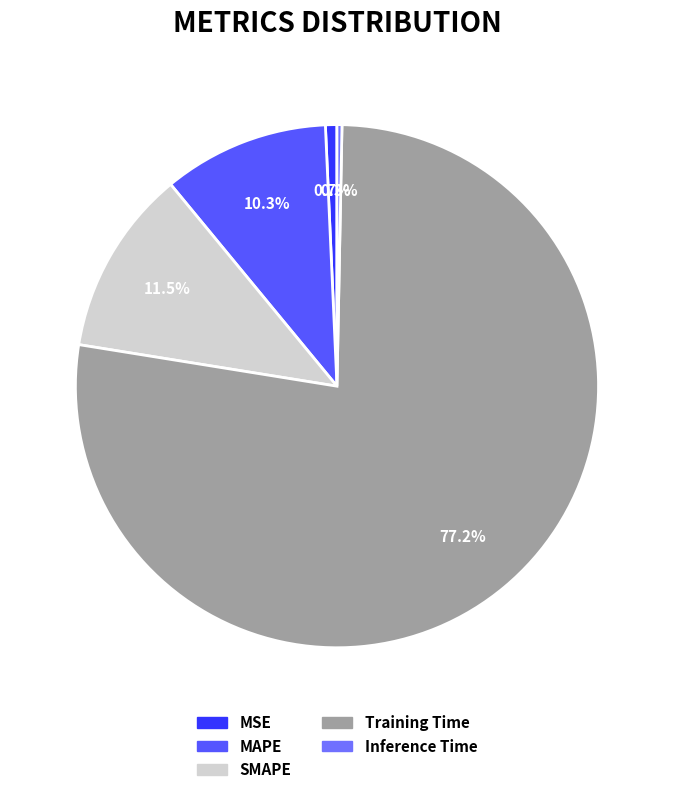

How many slices are in this pie chart?

5